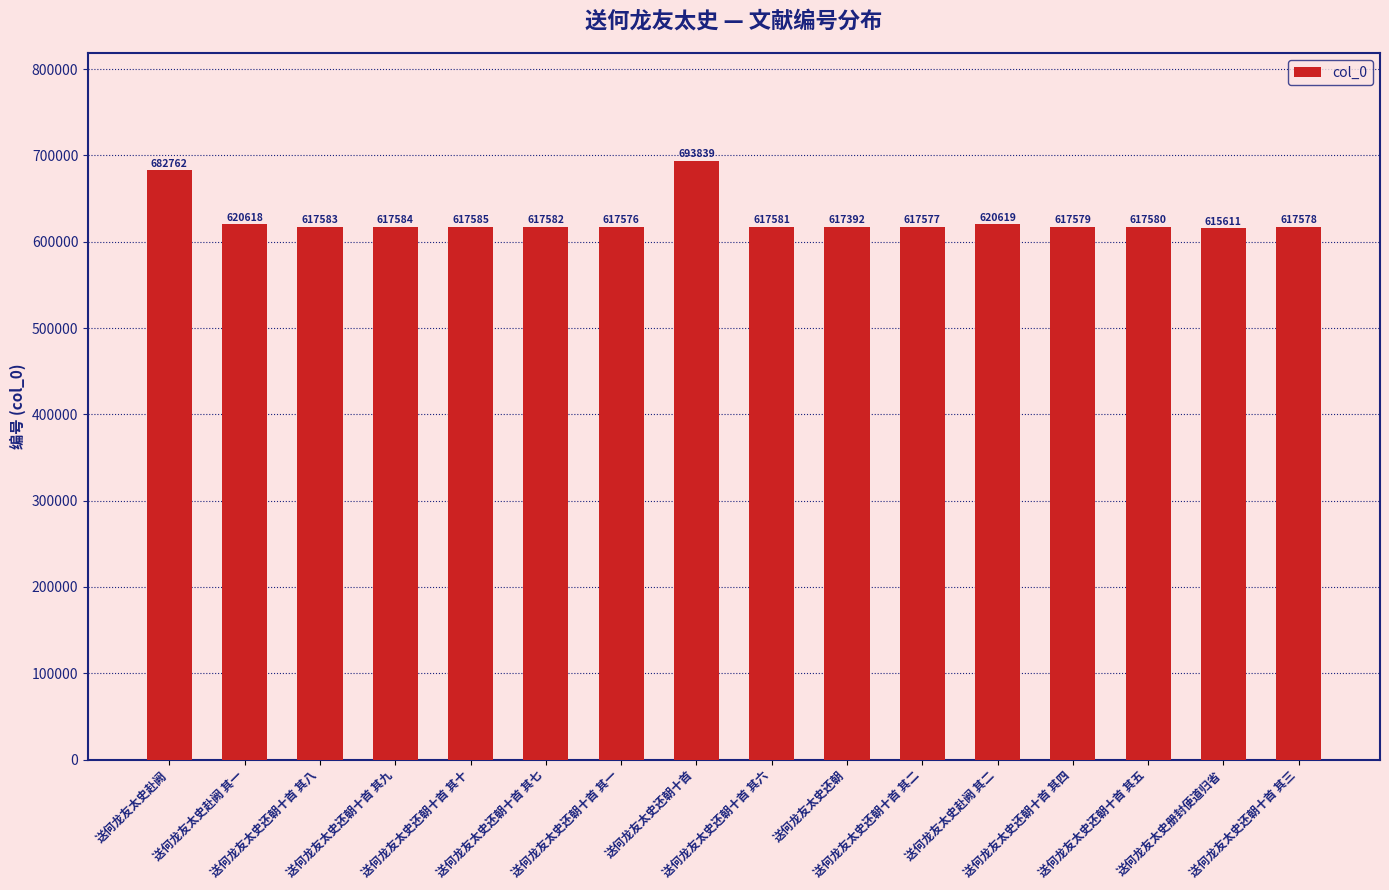

What is the label of the 16th bar from the right?

送何龙友太史赴阙